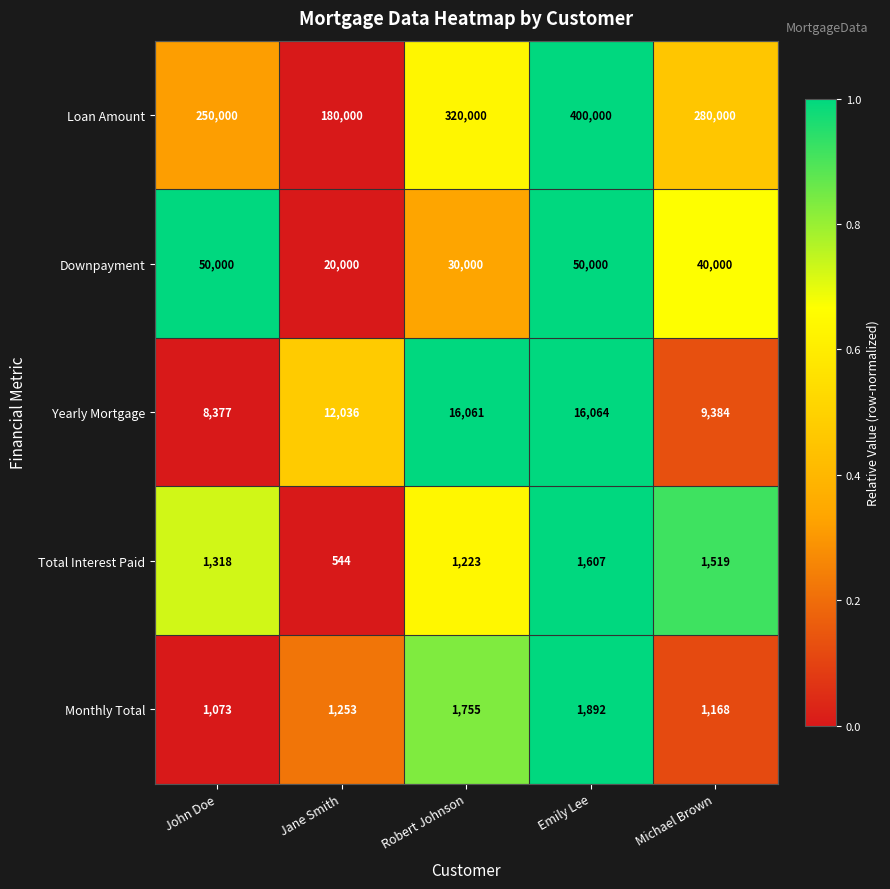

The Downpayment series shows 30000 at Robert Johnson. True or false?

True